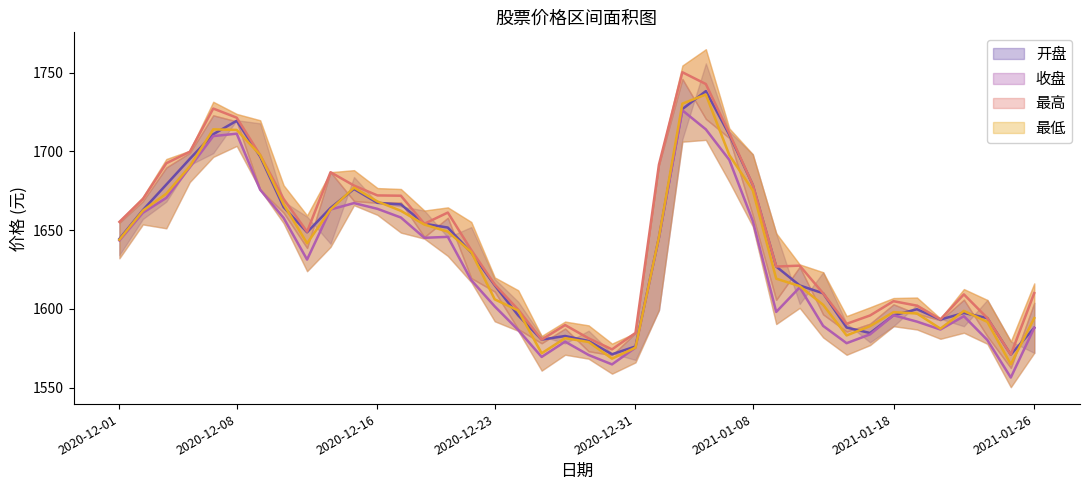

True or false: 最高 has a value of 2418.0 at 2021-01-14.

False